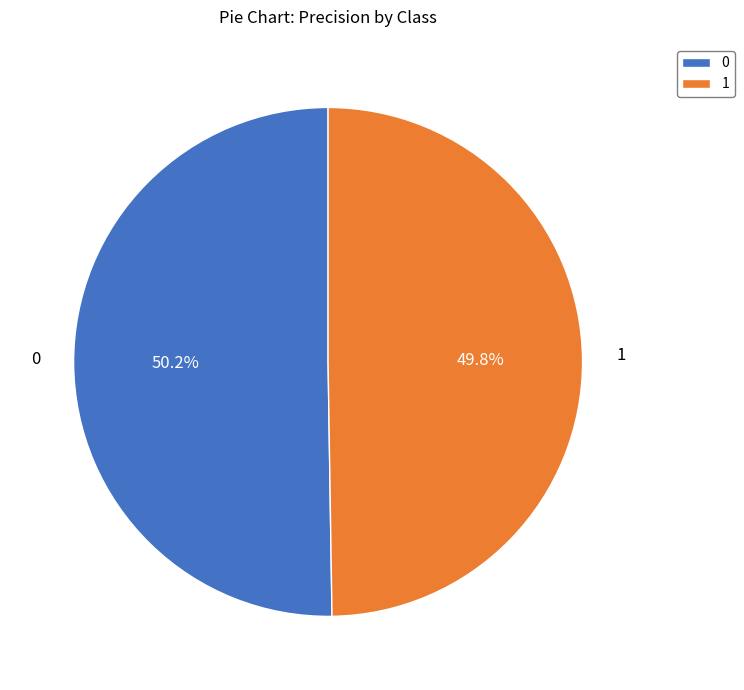

To the nearest percent, what is the combined percentage of 0 and 1?

100%